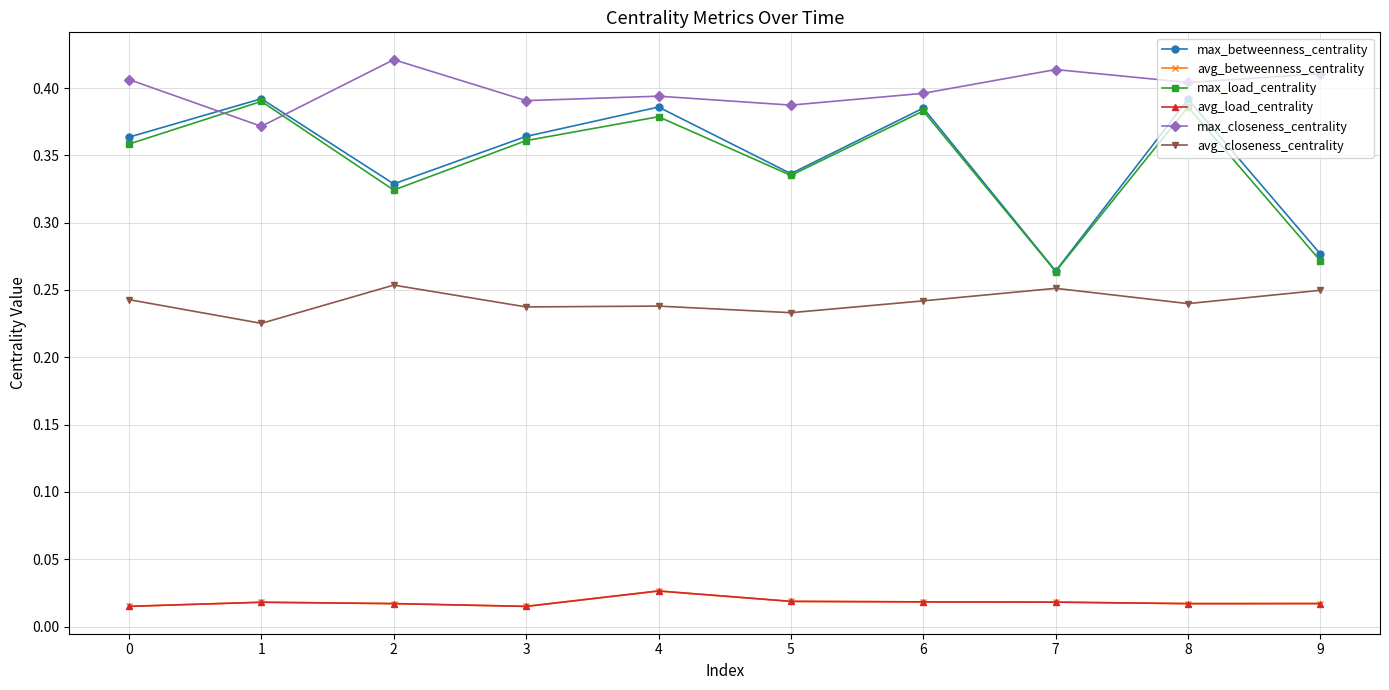

How many lines are shown in the chart?

6